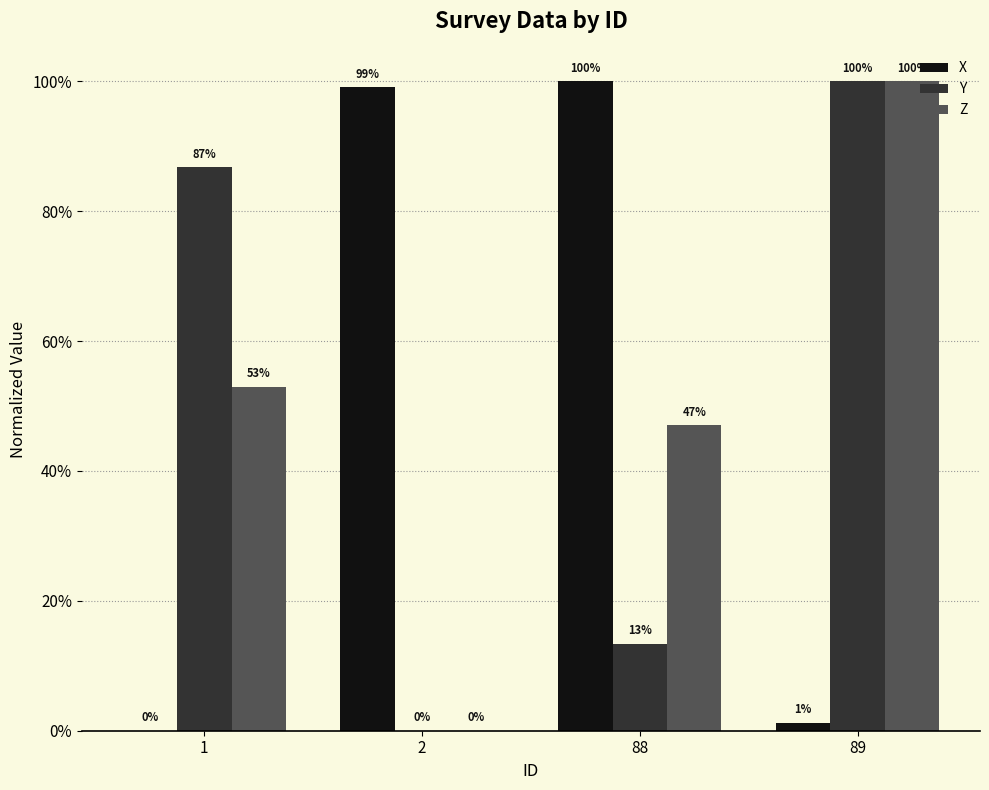

What are all the series names shown in the legend?

X, Y, Z